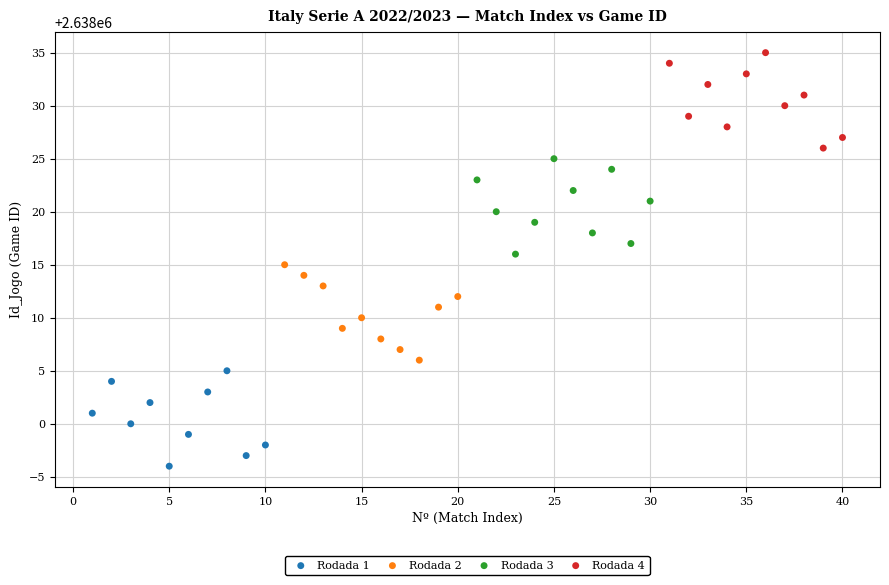

Which series reaches the maximum Y coordinate?

Rodada 4